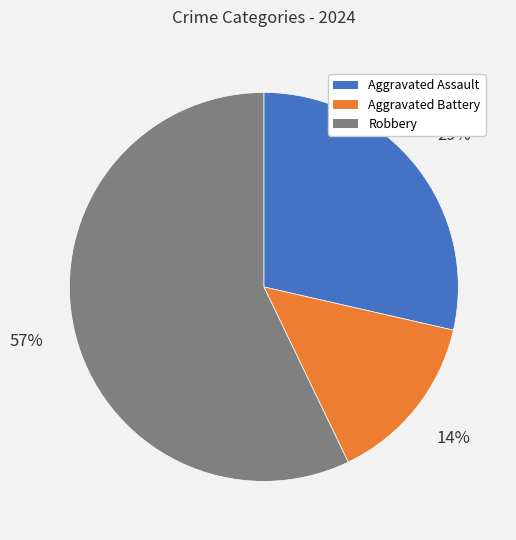

Count the number of slices in the pie.

3